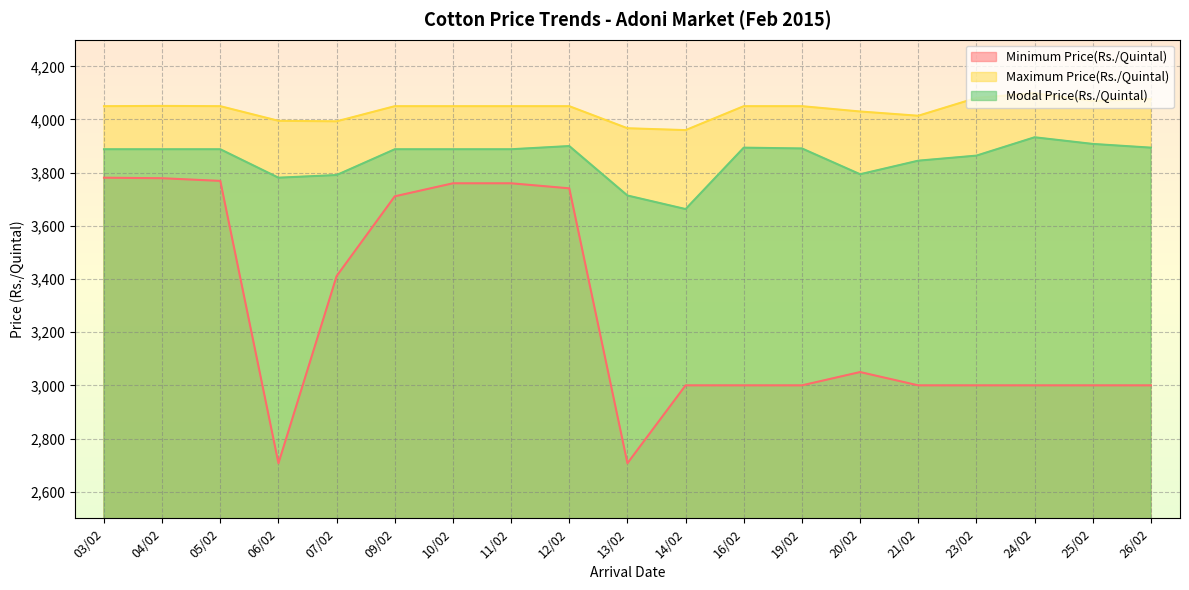

How many lines are shown in the chart?

3